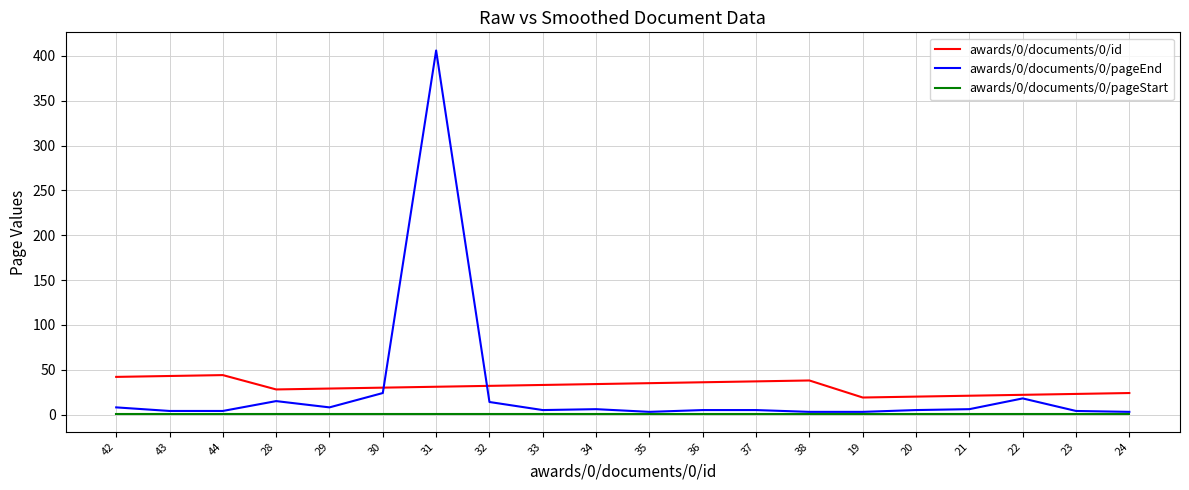

Which series has the widest spread of values?

awards/0/documents/0/pageEnd